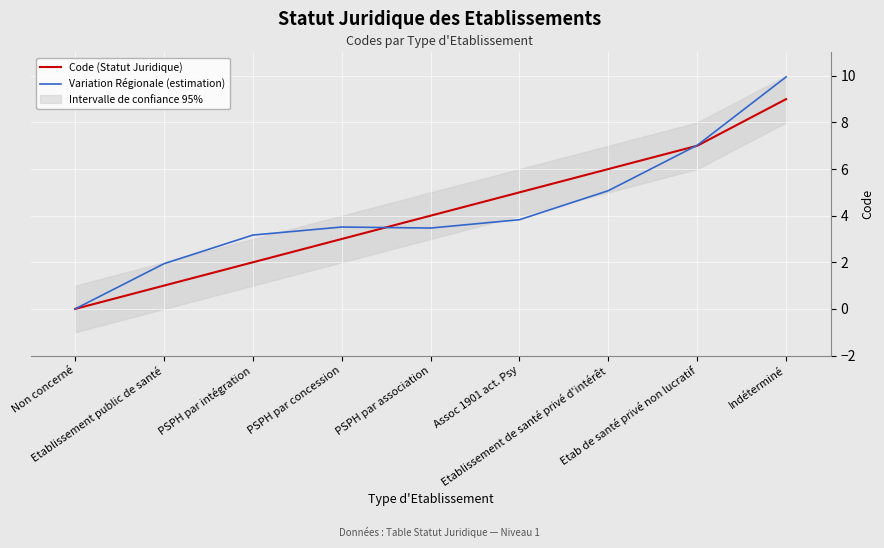

Which category has the lowest value across all series?

Non concerné